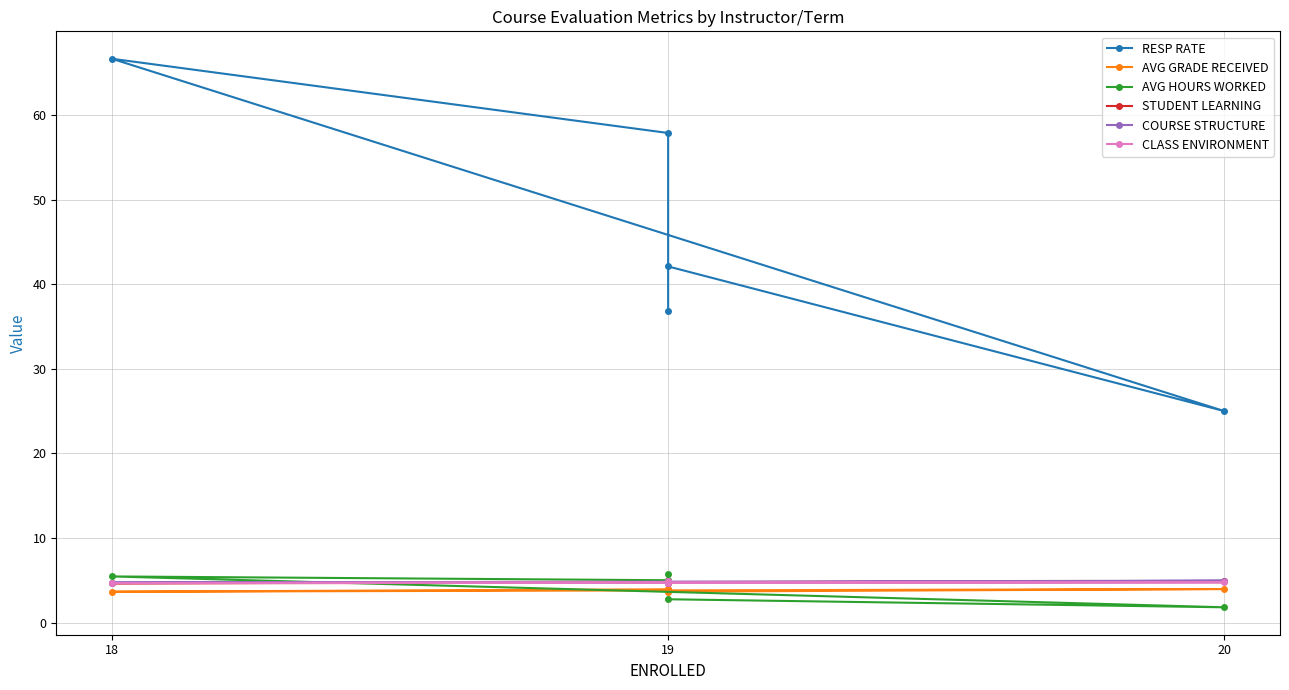

What is the sum of all STUDENT LEARNING values?

23.9